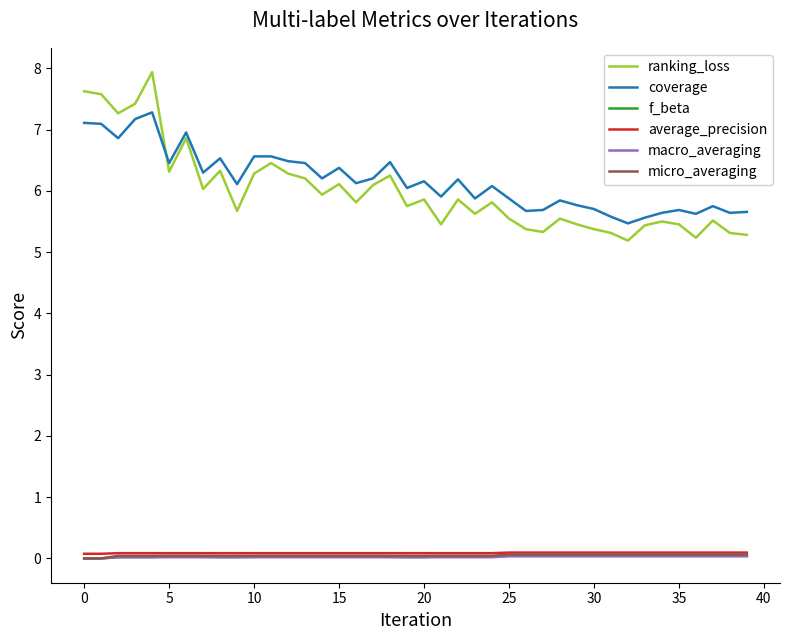

True or false: micro_averaging and coverage intersect in this chart.

False